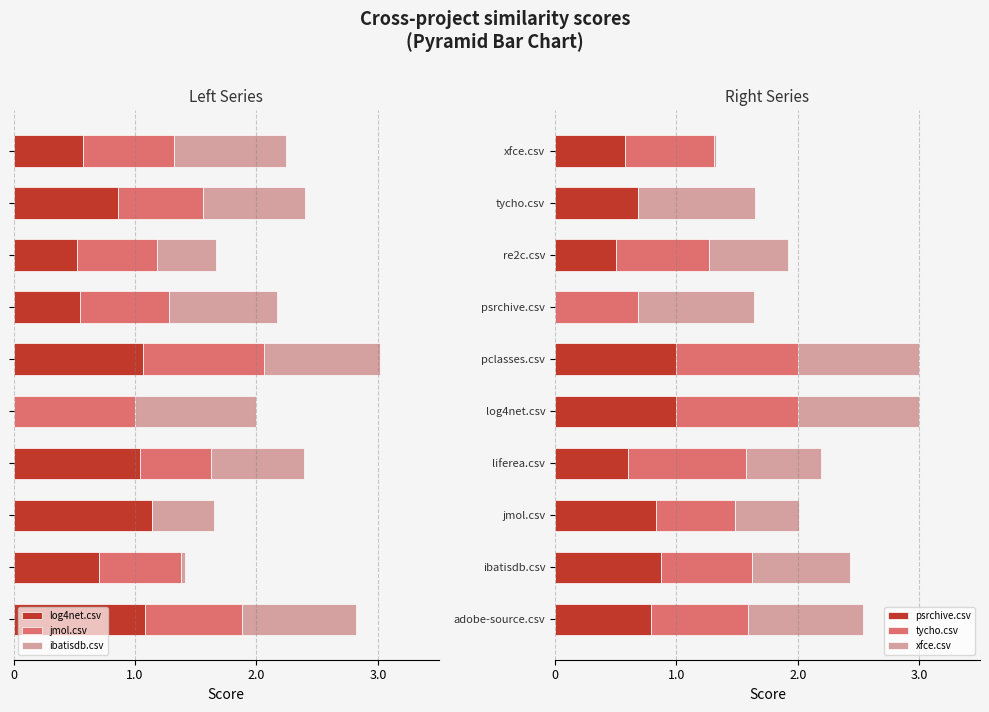

The psrchive.csv series shows 1.0 at pclasses.csv. True or false?

True